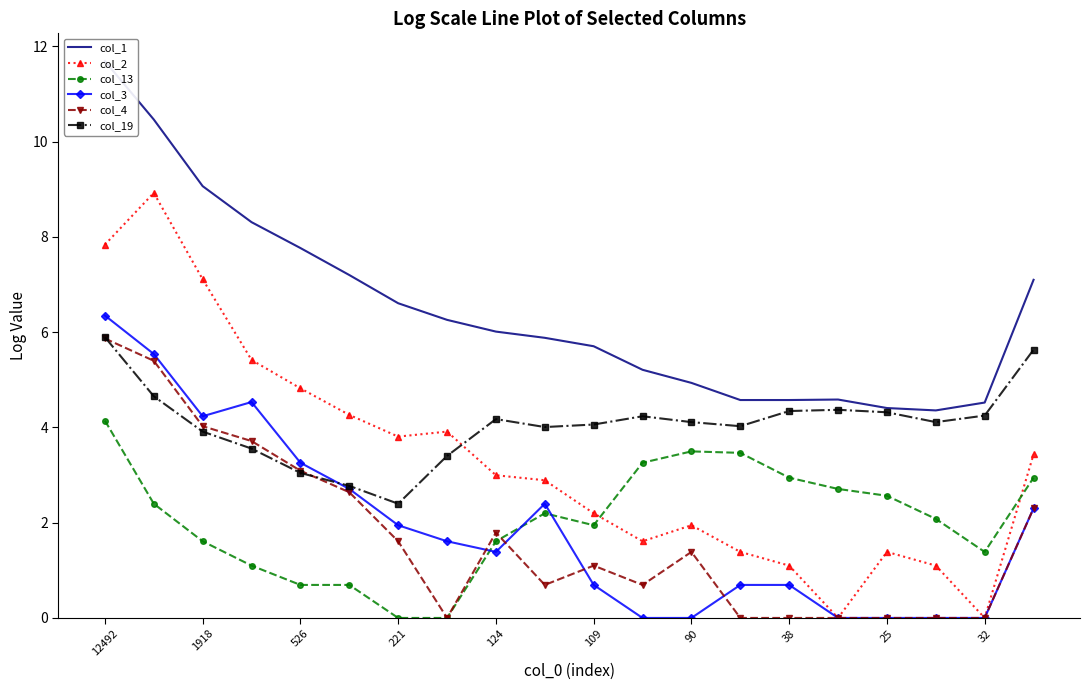

What is the maximum value for col_13?

4.1